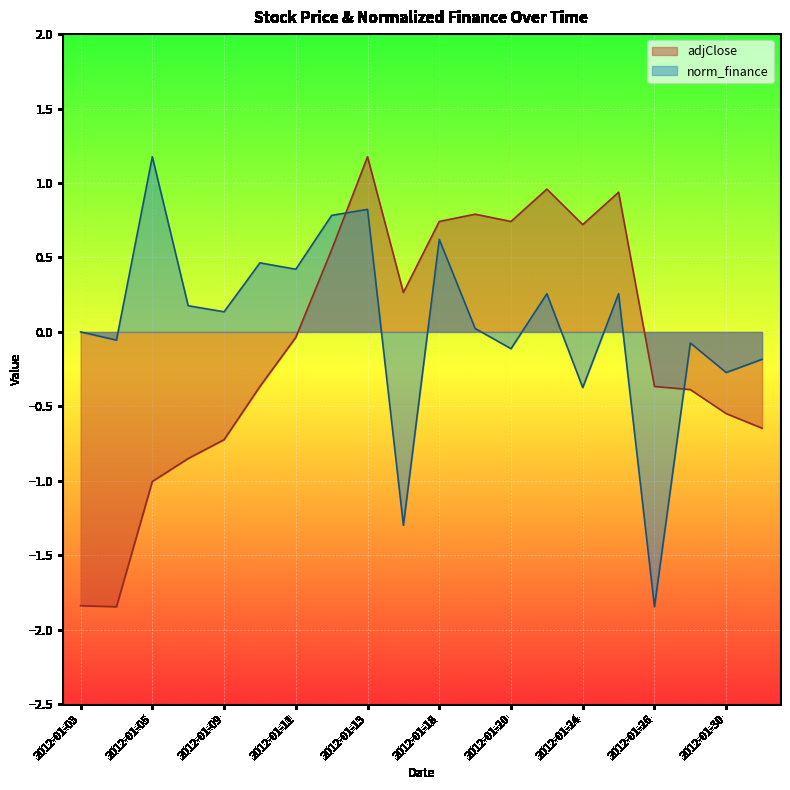

Reading right to left, extract all data points from this chart.

adjClose: 2012-01-31=-0.6	2012-01-30=-0.5	2012-01-27=-0.4	2012-01-26=-0.4	2012-01-25=0.9	2012-01-24=0.7	2012-01-23=1.0	2012-01-20=0.7	2012-01-19=0.8	2012-01-18=0.7	2012-01-17=0.3	2012-01-13=1.2	2012-01-12=0.6	2012-01-11=-0.0	2012-01-10=-0.4	2012-01-09=-0.7	2012-01-06=-0.9	2012-01-05=-1.0	2012-01-04=-1.8	2012-01-03=-1.8
norm_finance: 2012-01-31=-0.2	2012-01-30=-0.3	2012-01-27=-0.1	2012-01-26=-1.8	2012-01-25=0.3	2012-01-24=-0.4	2012-01-23=0.3	2012-01-20=-0.1	2012-01-19=0.0	2012-01-18=0.6	2012-01-17=-1.3	2012-01-13=0.8	2012-01-12=0.8	2012-01-11=0.4	2012-01-10=0.5	2012-01-09=0.1	2012-01-06=0.2	2012-01-05=1.2	2012-01-04=-0.1	2012-01-03=0.0